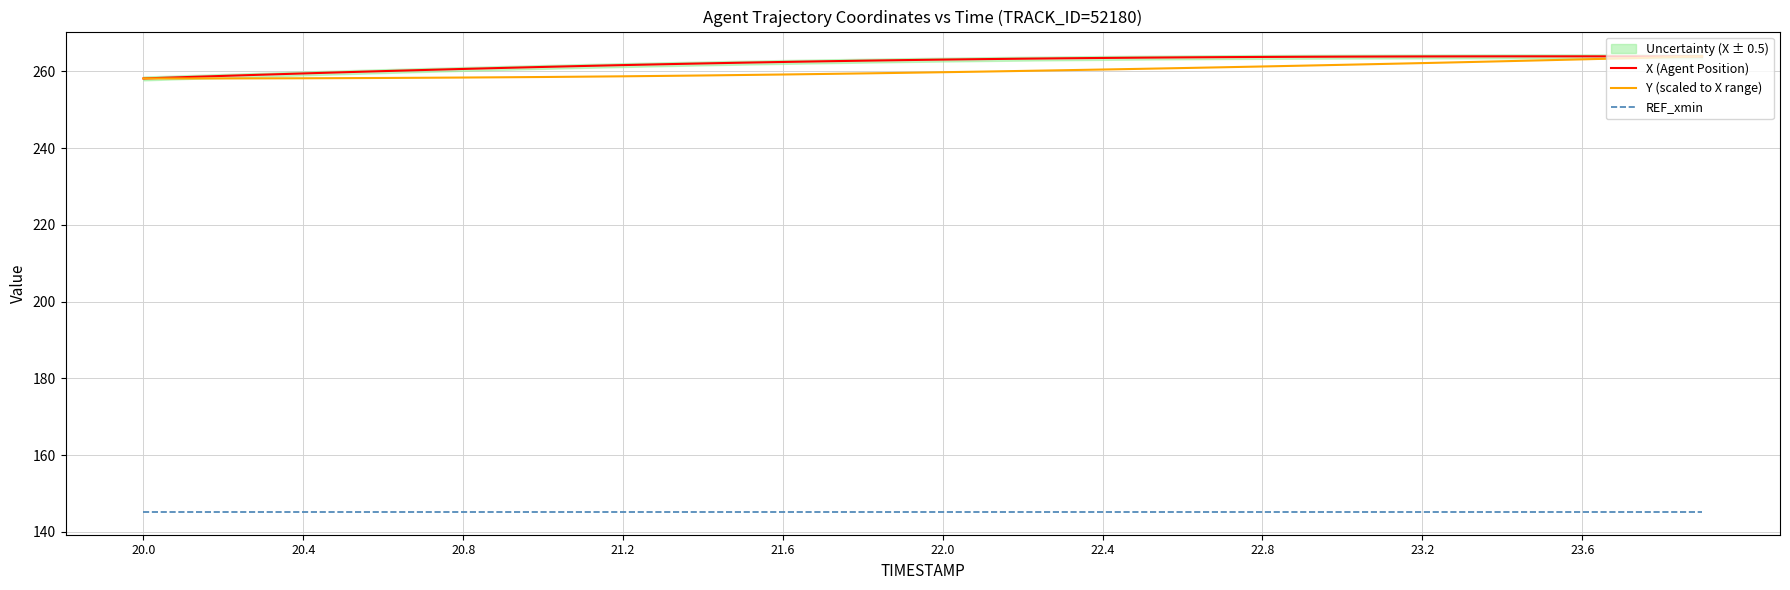

The value of X (Agent Position) at 20.0 is 126.9. True or false?

False